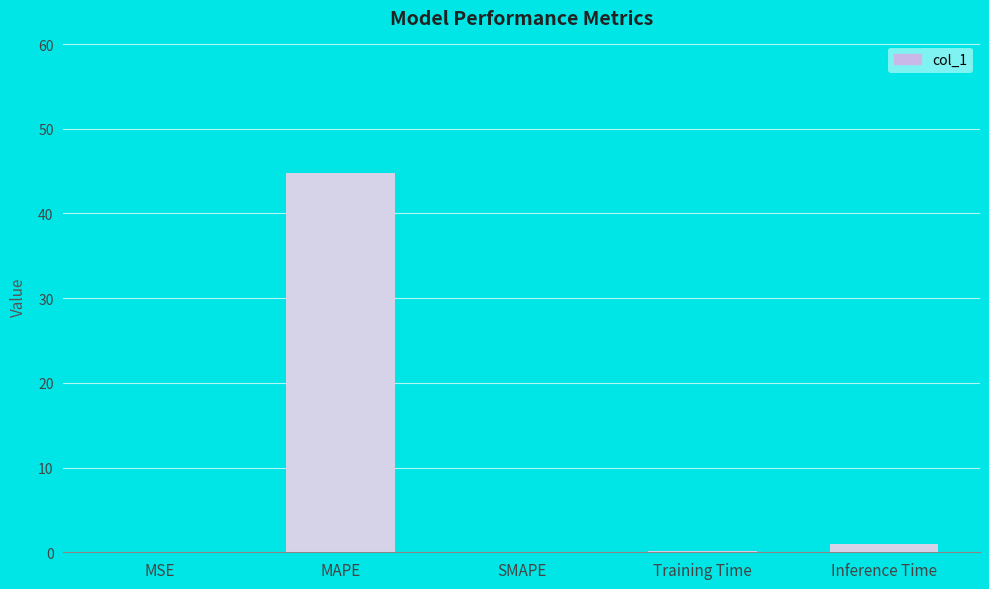

Between Training Time and MSE, which is larger?

Training Time